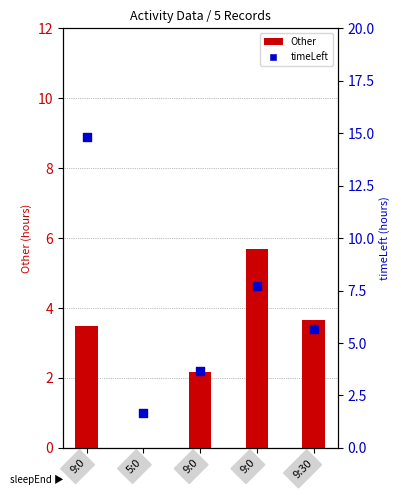

At which category is the sum across all series the highest?

9:0